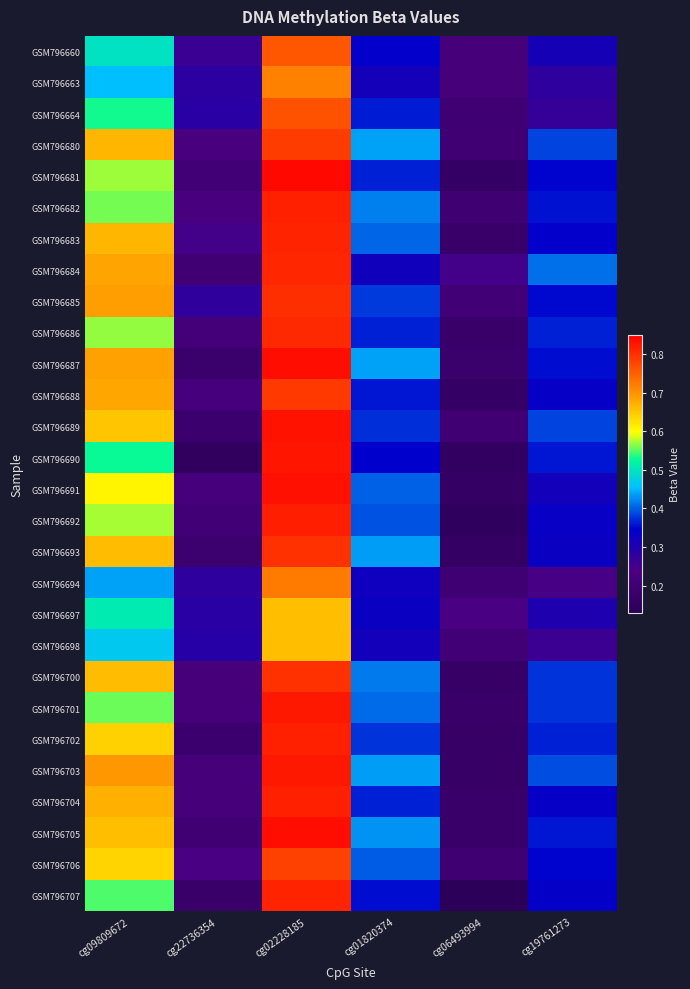

Which has a higher value, cg02228185 or cg09809672?

cg02228185